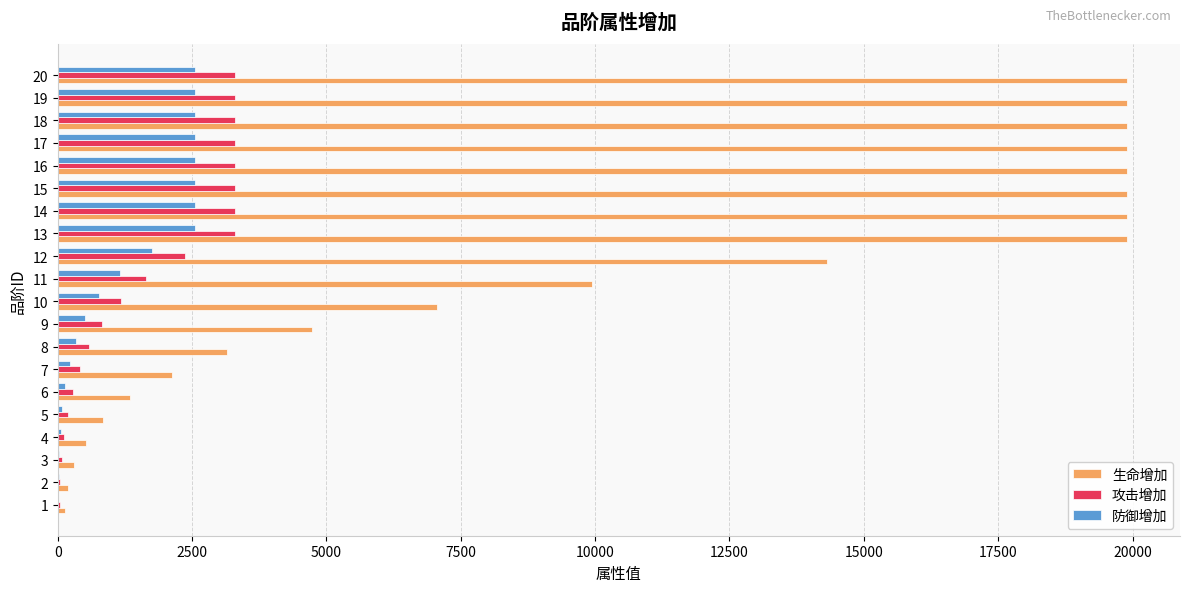

Which series has the largest total across all categories?

生命增加